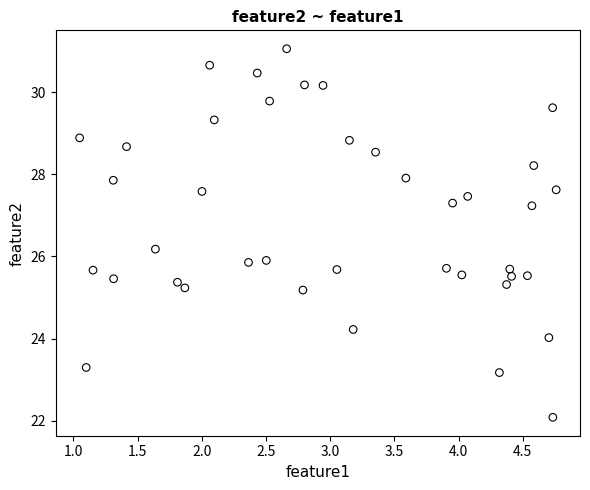

What is the range of Y values (max minus min)?

9.0